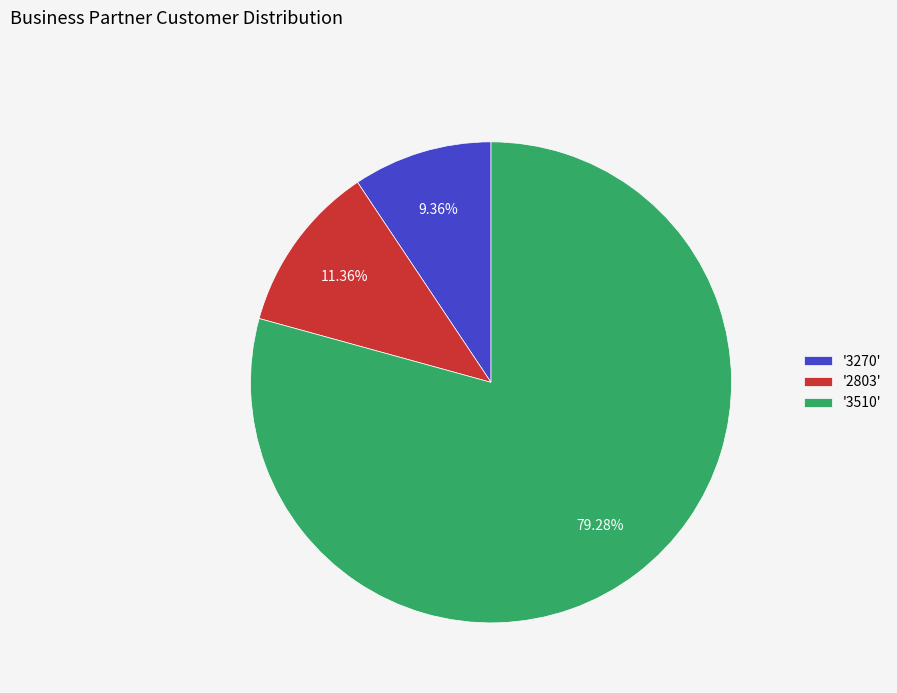

Which slice represents more than half of the pie?

'3510'